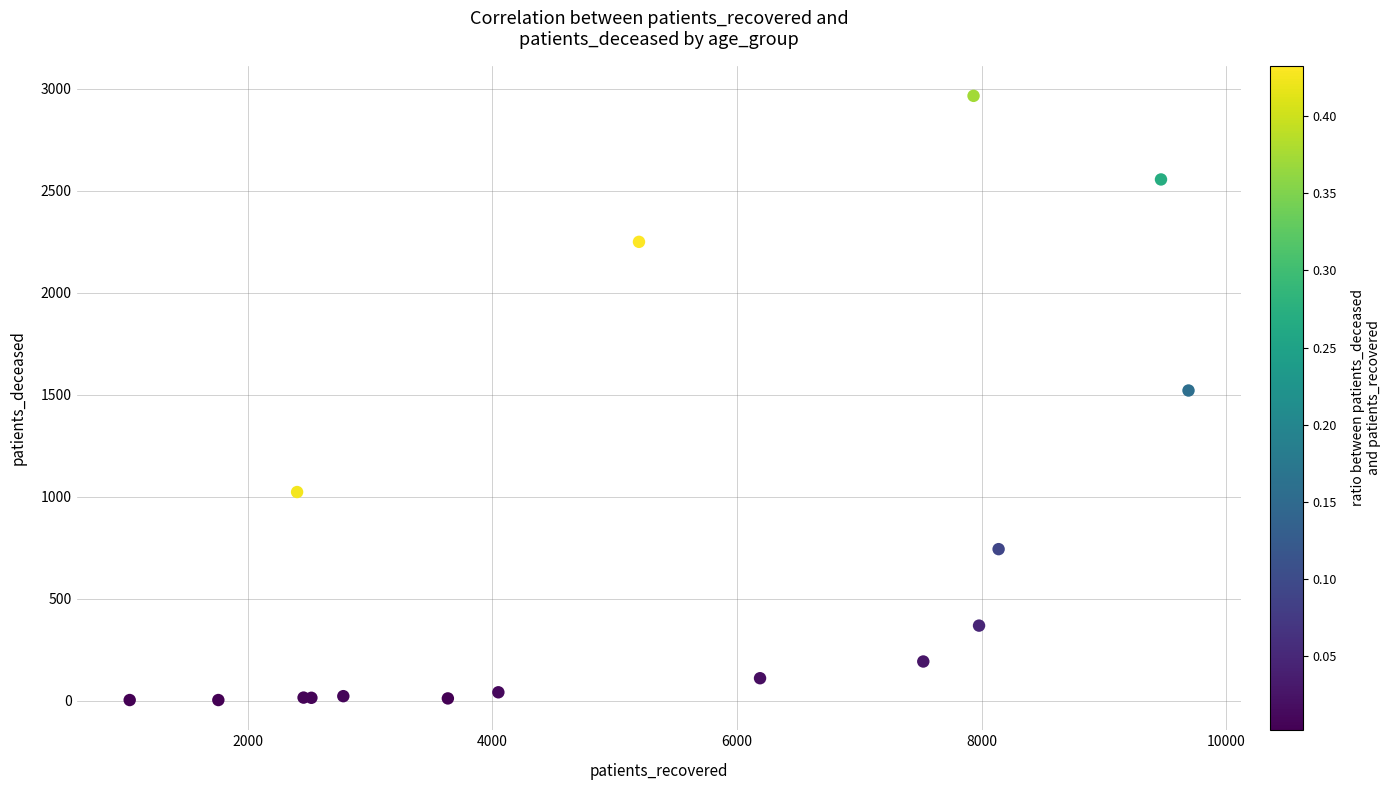

What Y value in the scatter plot is closest to 1484?

1521